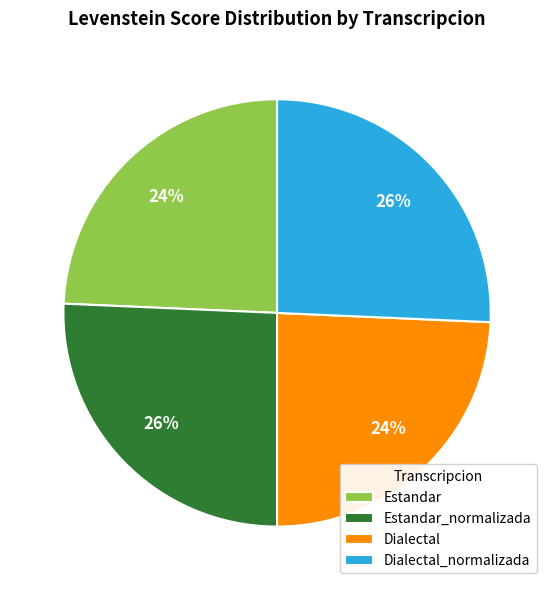

Is there any slice that represents more than half of the pie?

No